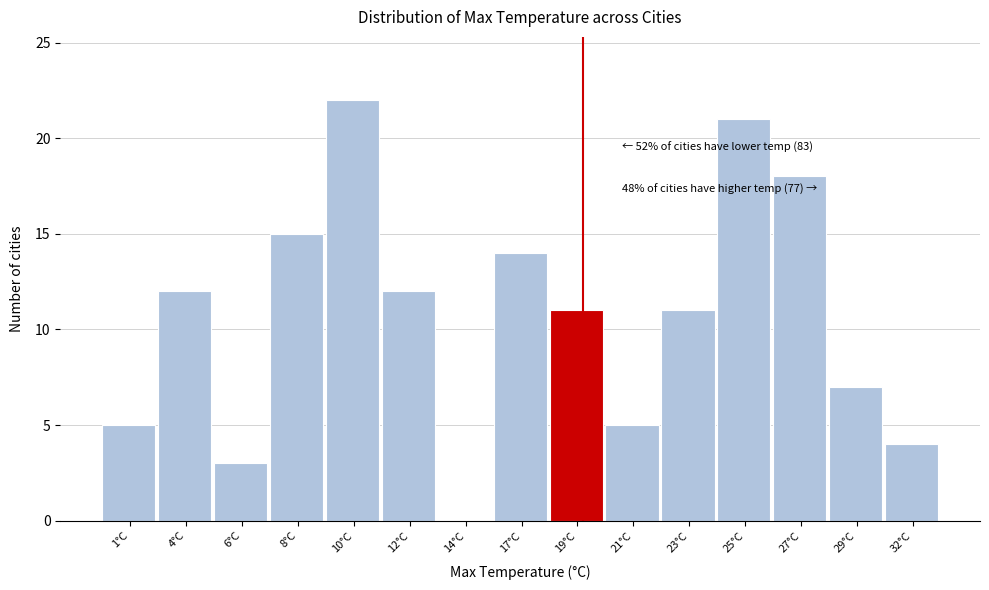

Reading left to right, list all the values displayed in this chart.

1°C=5	4°C=12	6°C=3	8°C=15	10°C=22	12°C=12	14°C=0	17°C=14	19°C=11	21°C=5	23°C=11	25°C=21	27°C=18	29°C=7	32°C=4